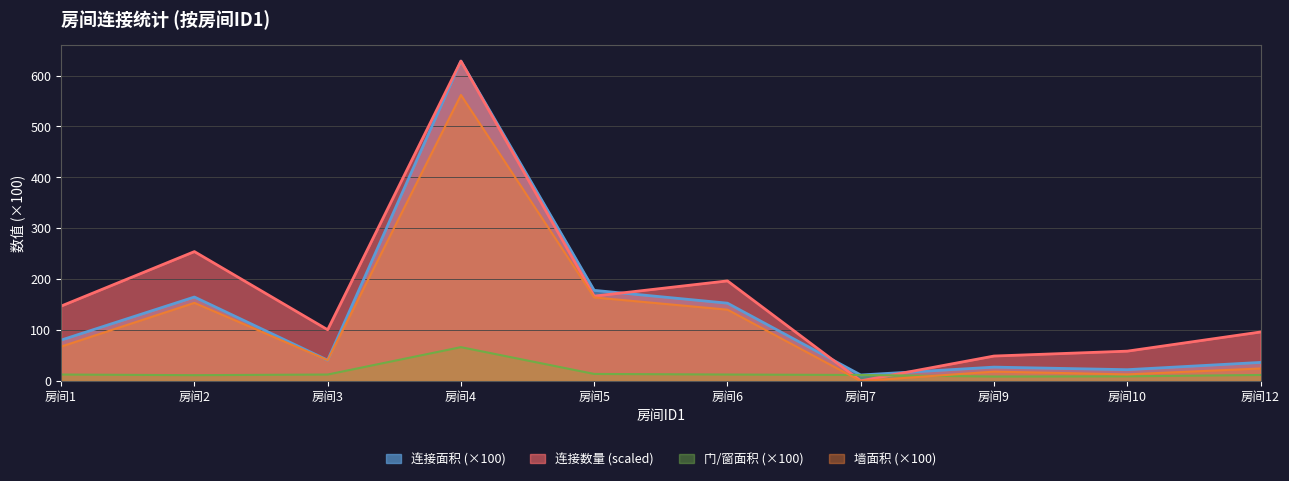

Which series changed the most between 房间2 and 房间6?

连接数量 (scaled)